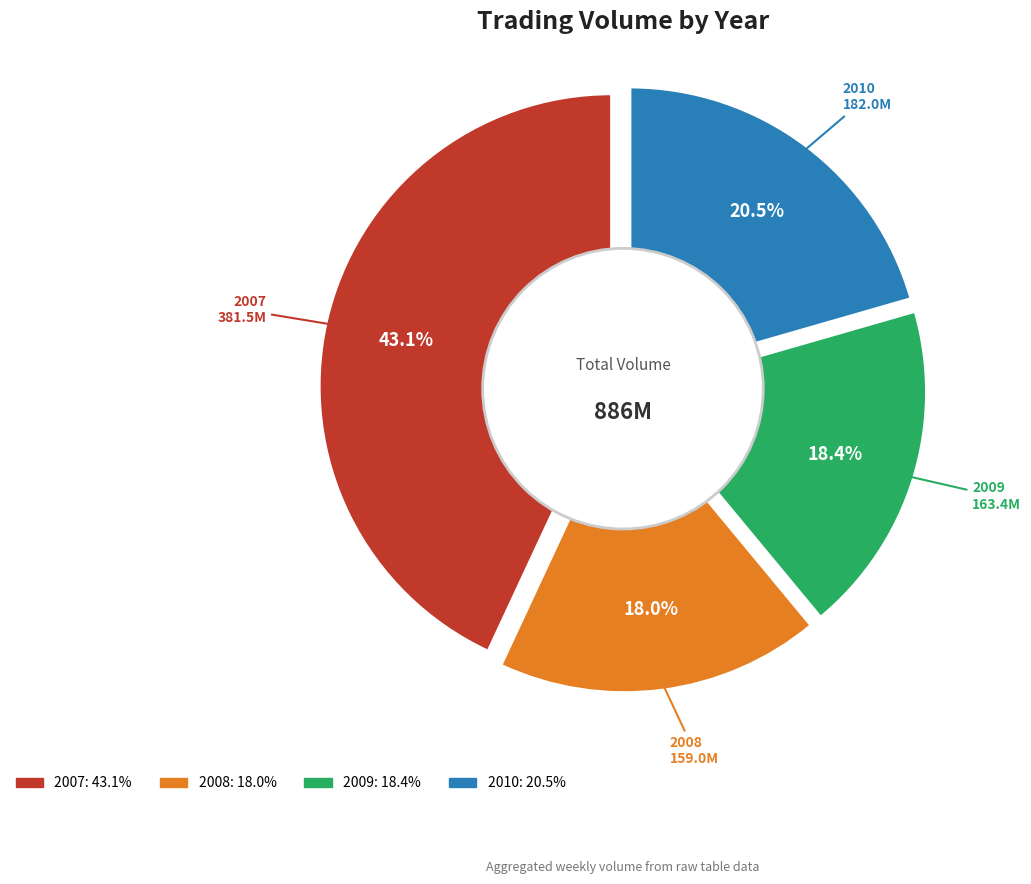

Do 2009-09 and 2007-12 together represent more than half of the pie?

No